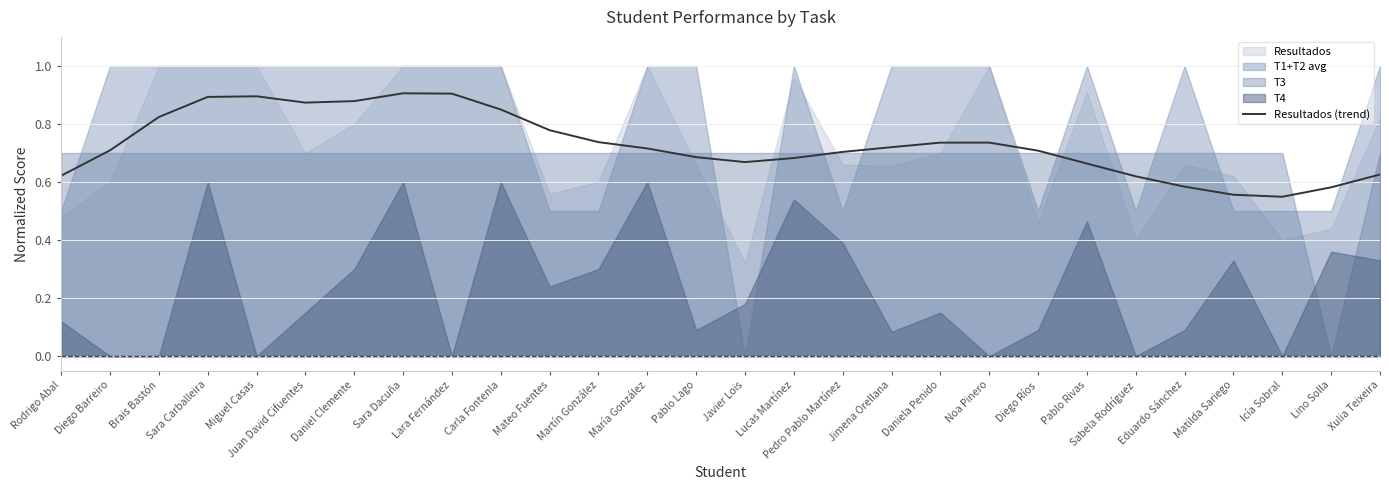

What is the label of the 23rd point from the left?

Sabela Rodríguez